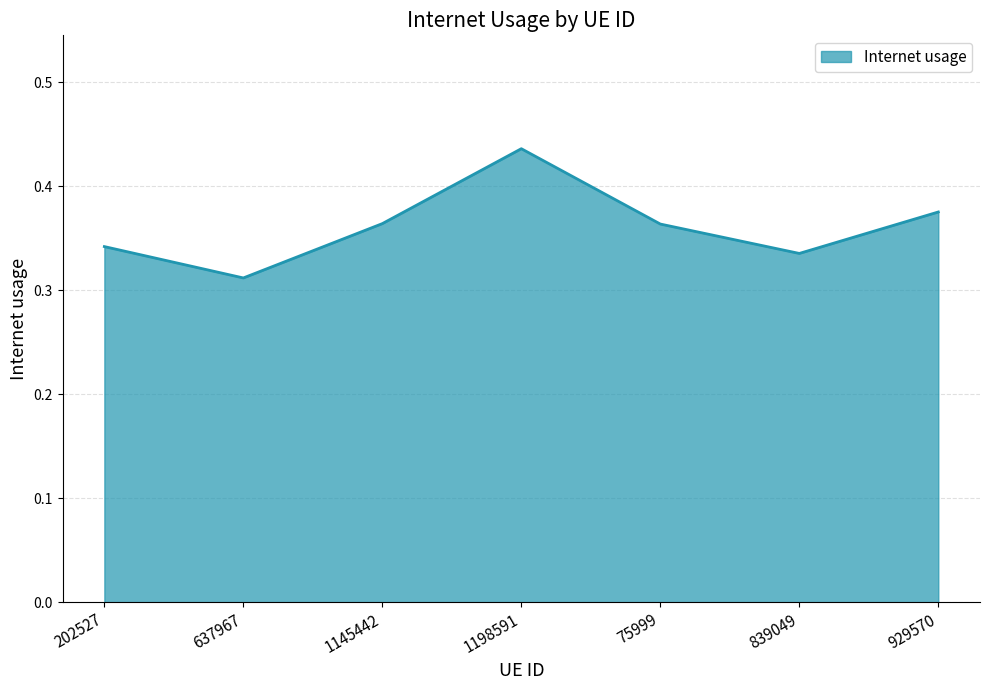

The value at 202527 is 0.5. True or false?

False